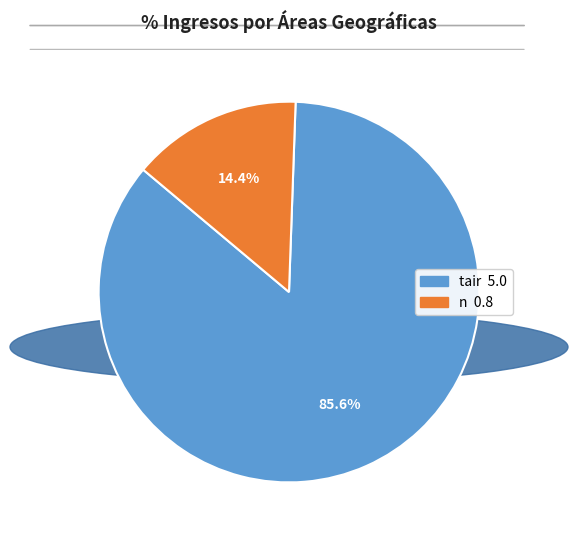

To the nearest percent, what is the difference between the largest and smallest slice percentages?

71%